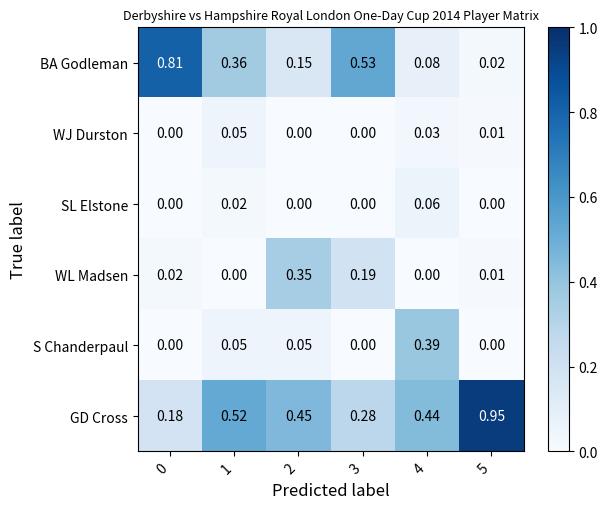

Which series has the largest total across all categories?

GD Cross